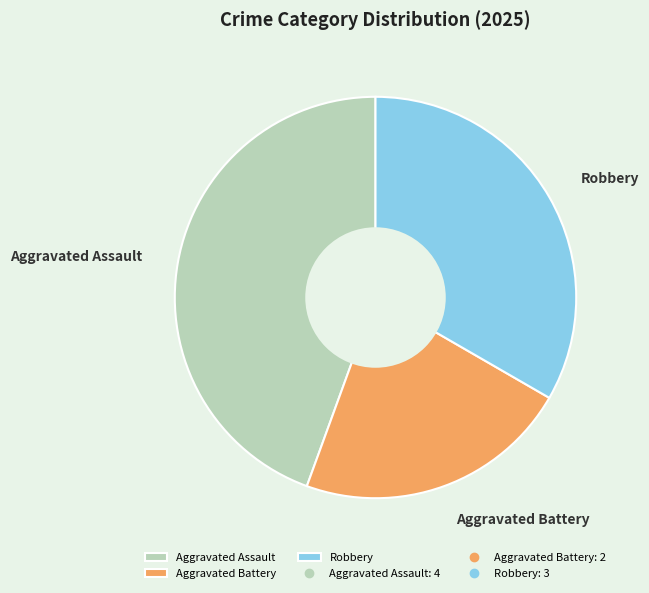

Combined, do Aggravated Battery and Aggravated Assault account for over 50%?

Yes